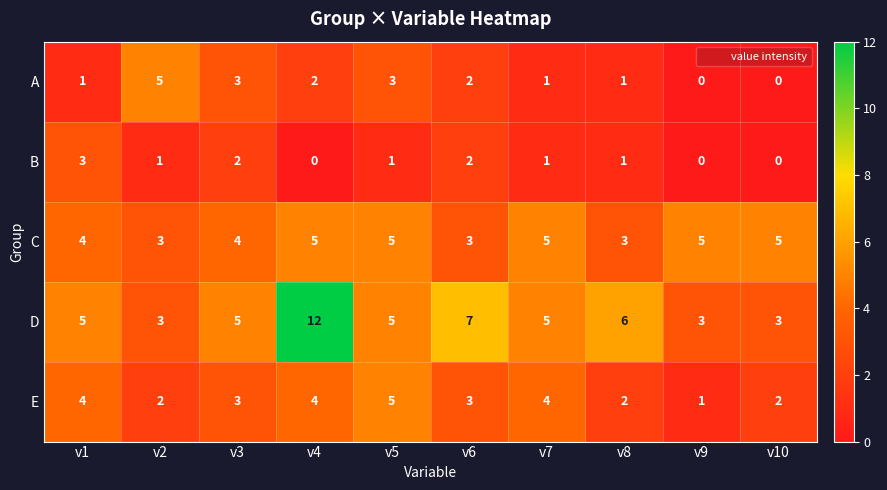

What is the difference between the maximum and second lowest values in the A series?

5